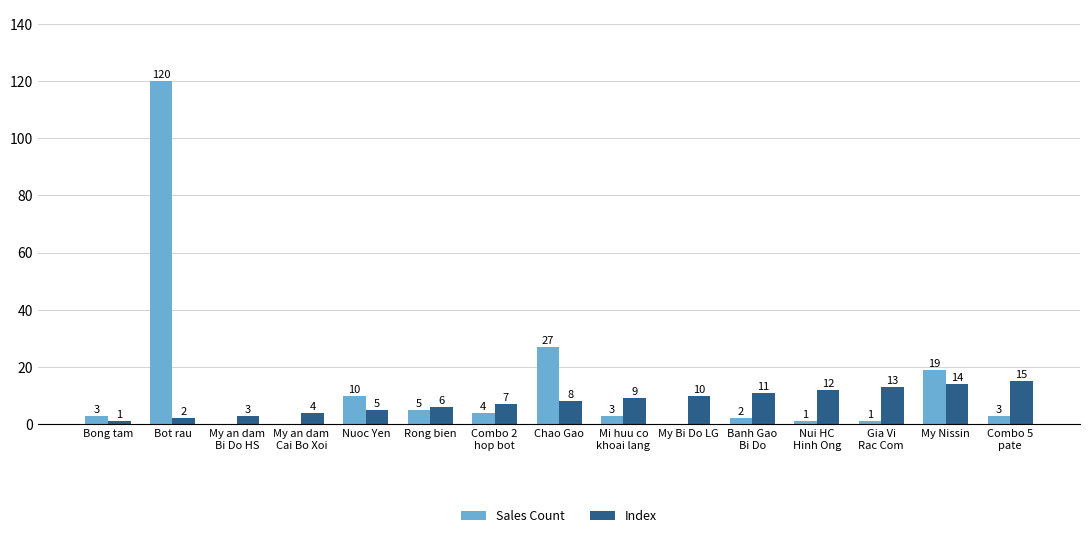

Where is Index nearest to the value 8?

Chao Gao